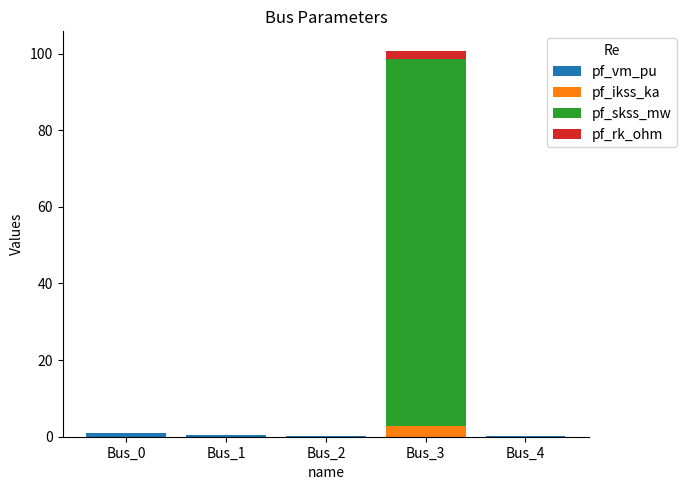

At which category is the sum across all series the highest?

Bus_3